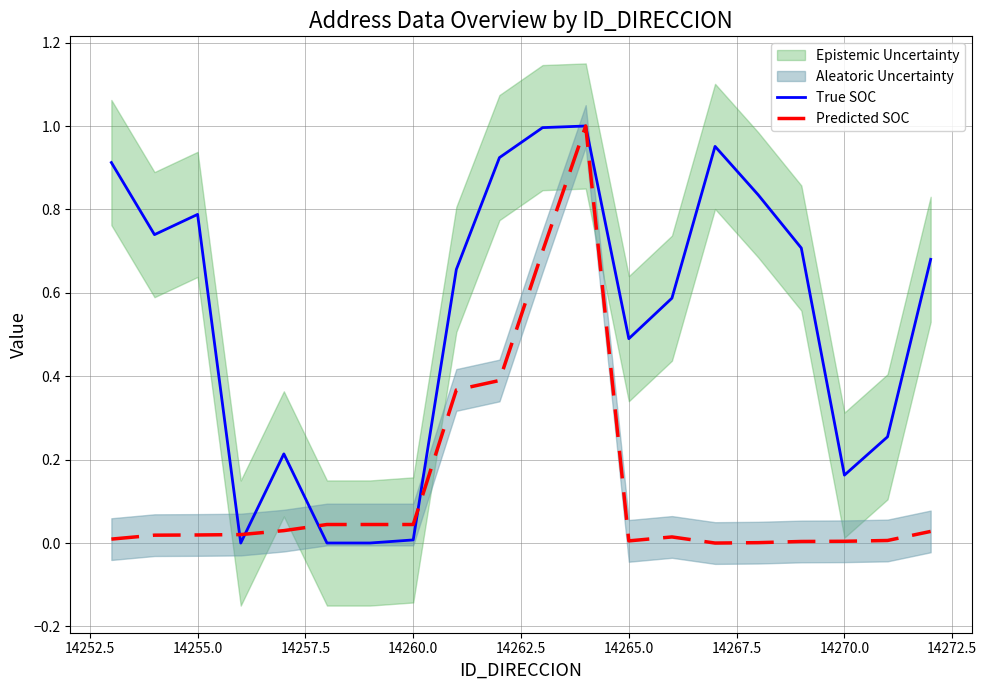

Is this an area chart (filled region under the line)?

No